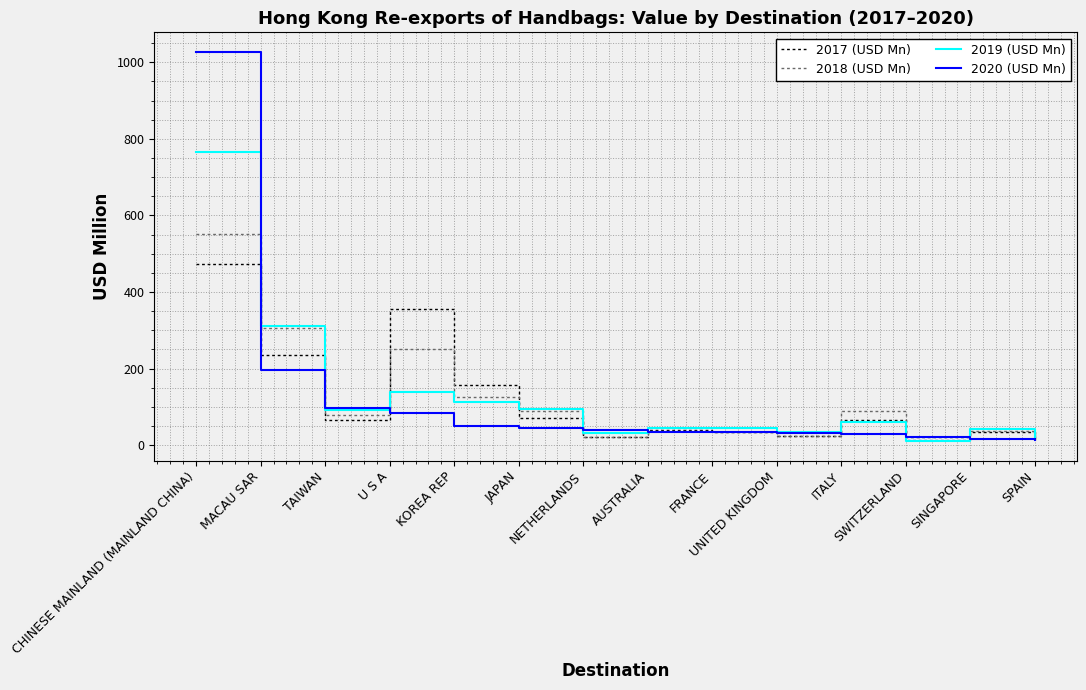

True or false: 2020 (USD Mn) has a value of 12.2 at SPAIN.

True